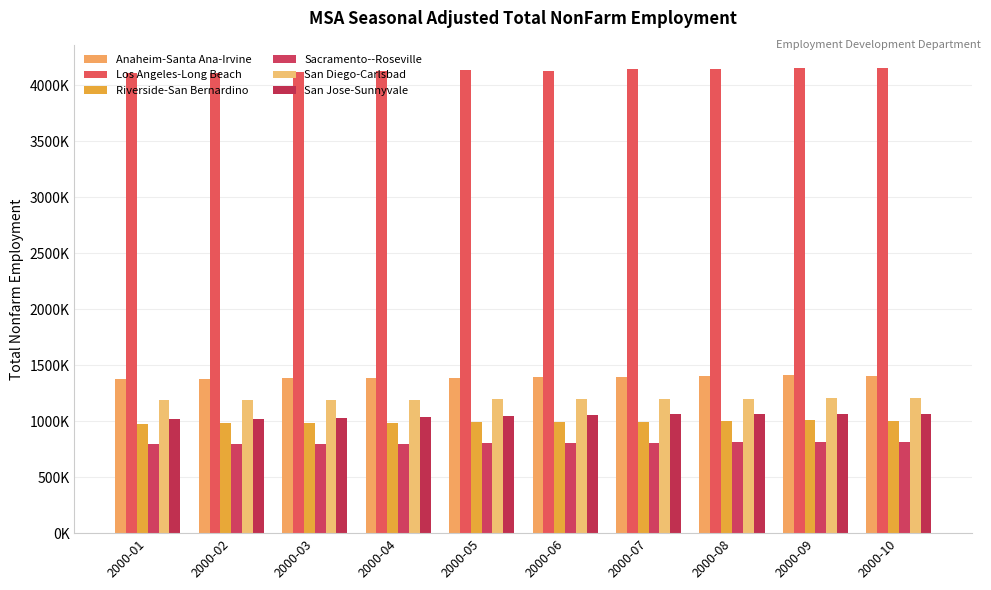

Are the bars horizontal?

No